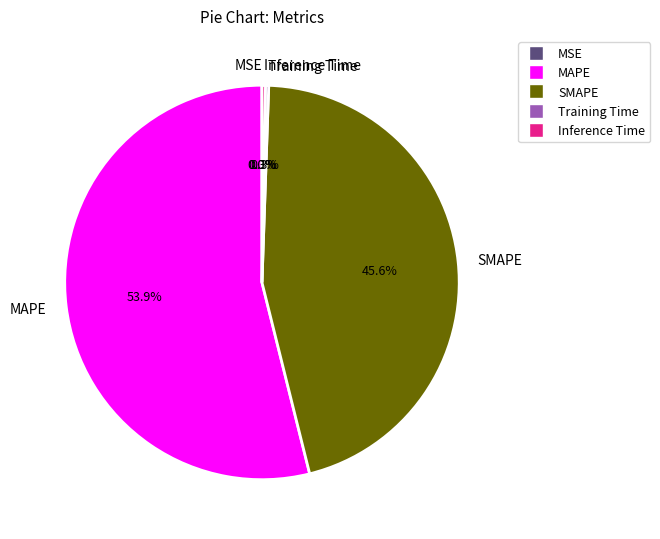

What percentage is NOT represented by SMAPE?

54.4%